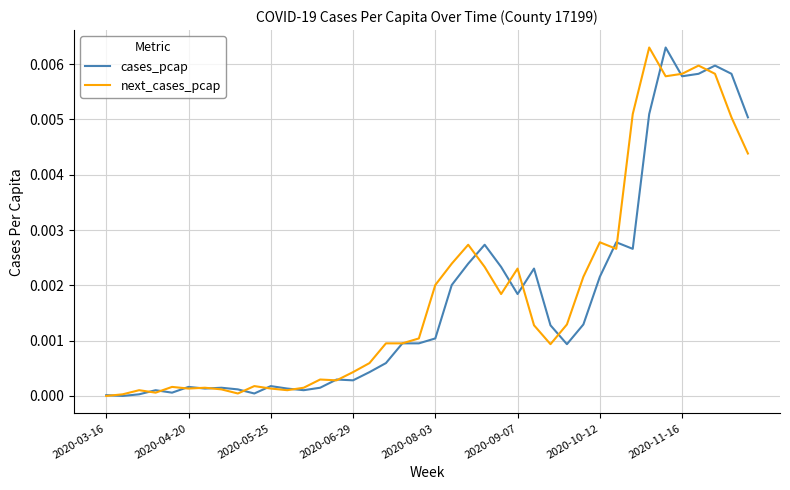

What are all the series names shown in the legend?

cases_pcap, next_cases_pcap